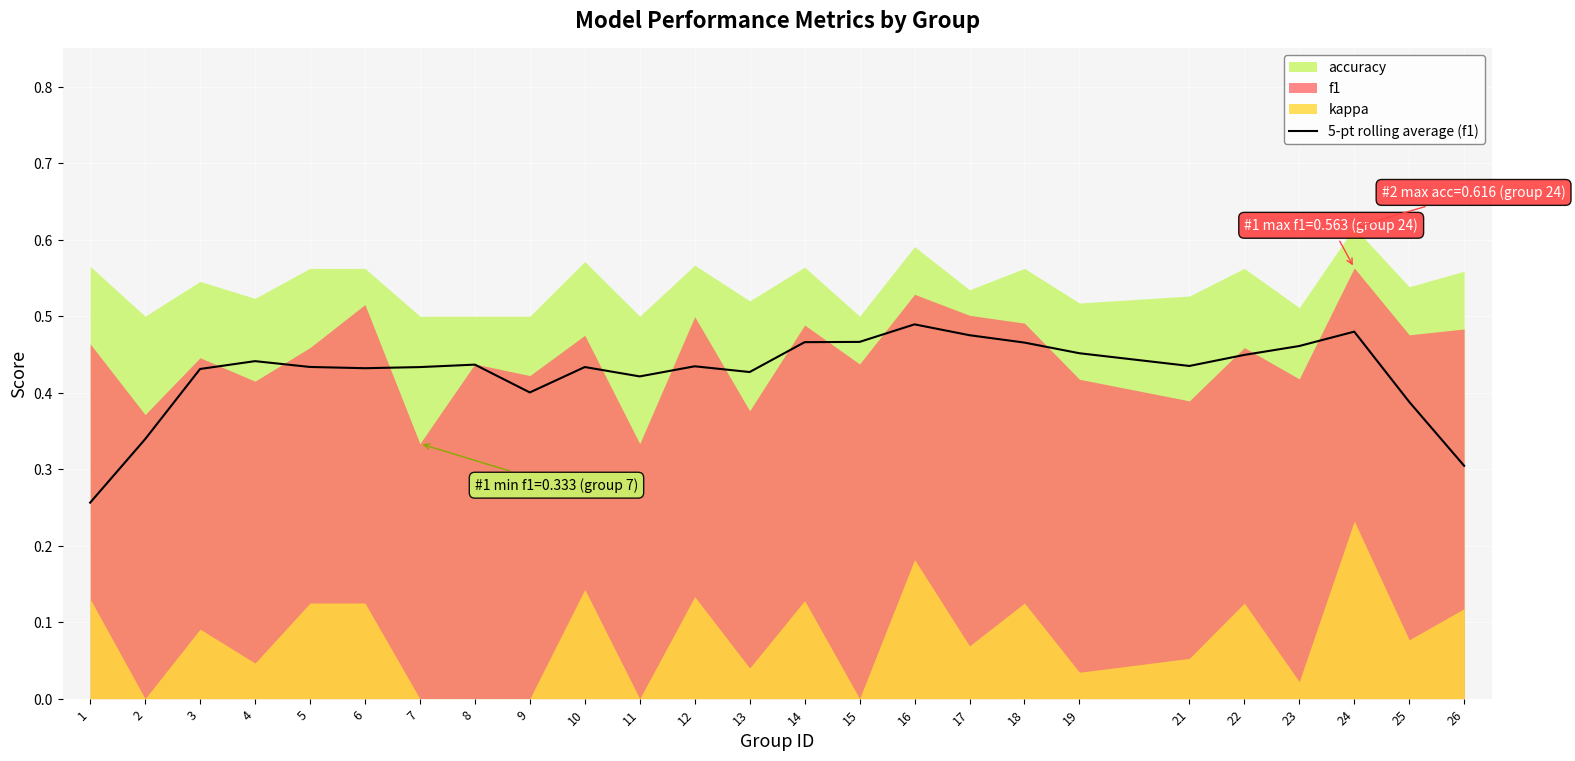

Reading right to left, transcribe all the data shown in this chart.

26=0.3	25=0.4	24=0.5	23=0.5	22=0.4	21=0.4	19=0.5	18=0.5	17=0.5	16=0.5	15=0.5	14=0.5	13=0.4	12=0.4	11=0.4	10=0.4	9=0.4	8=0.4	7=0.4	6=0.4	5=0.4	4=0.4	3=0.4	2=0.3	1=0.3